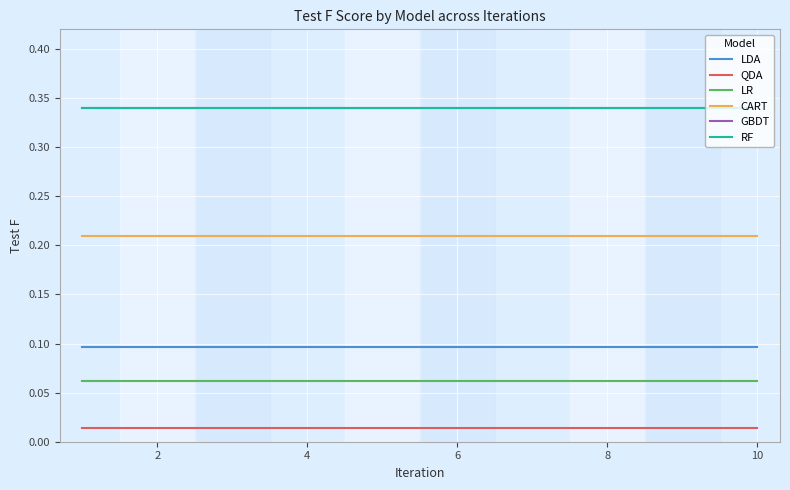

True or false: CART and LR cross at least once.

False